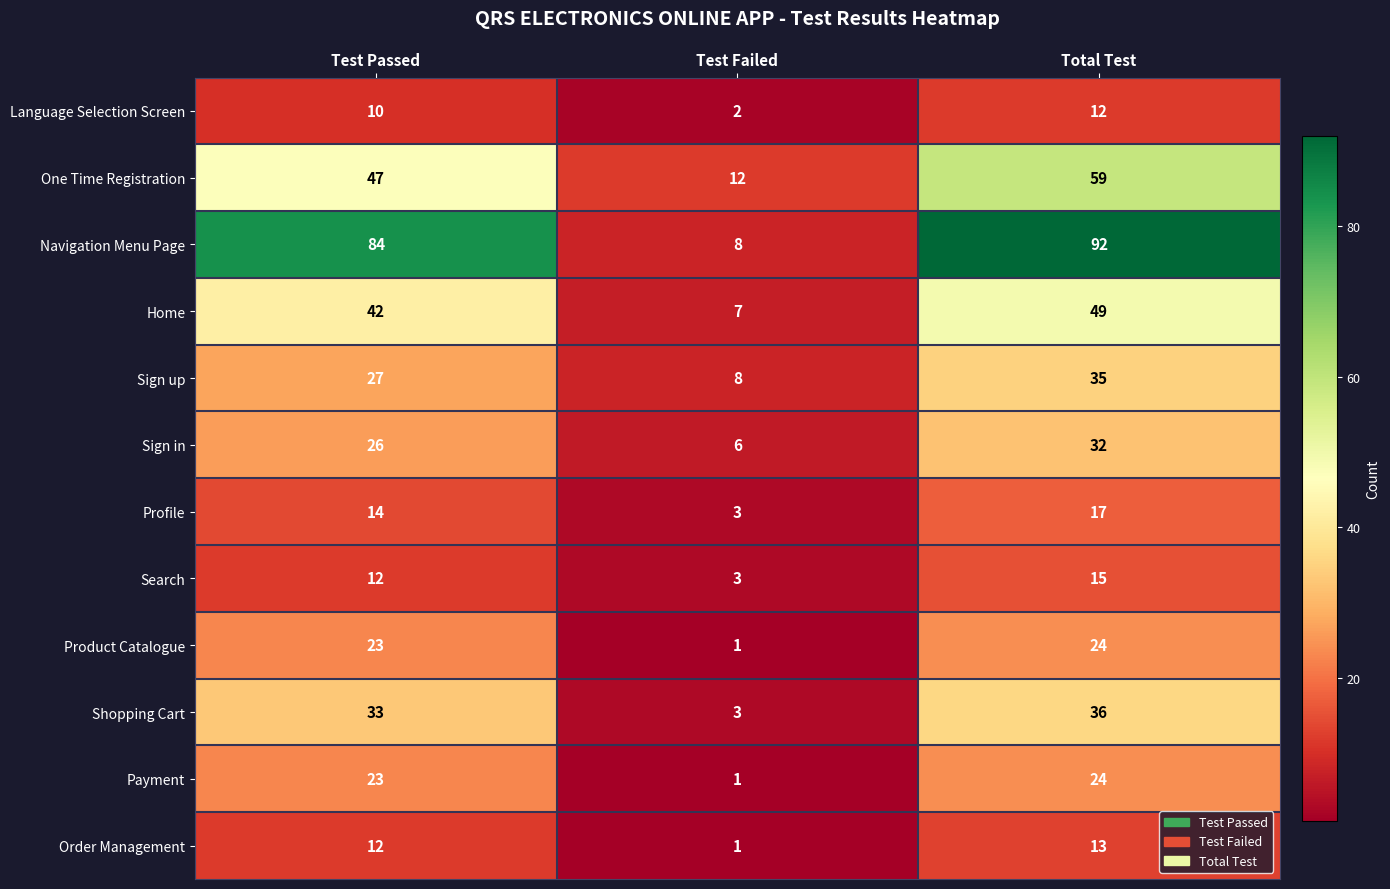

At which label does Order Management reach its minimum?

Test Failed